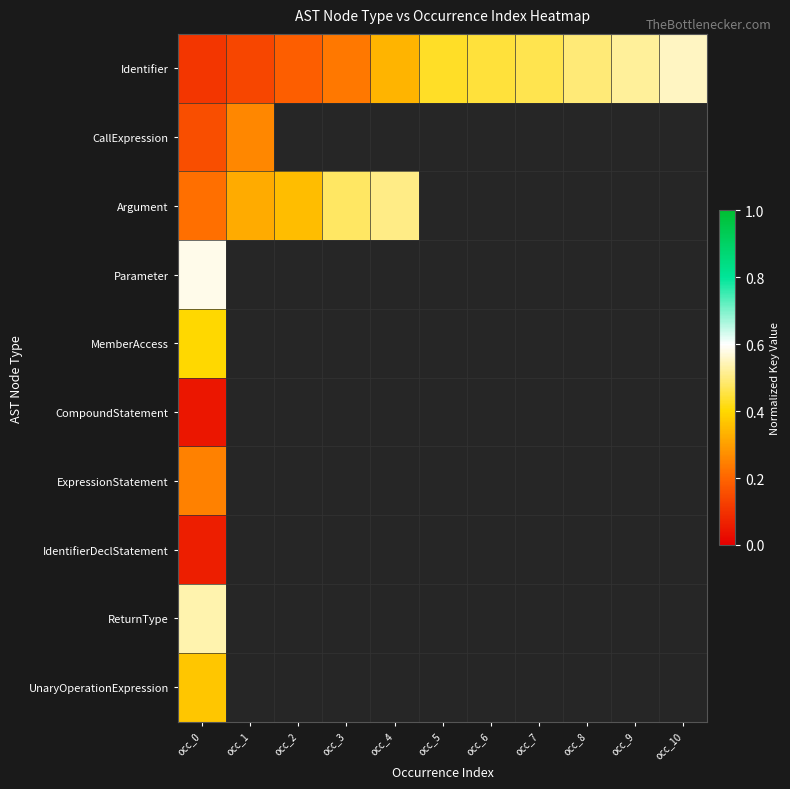

At how many categories does at least one series exceed 0?

11